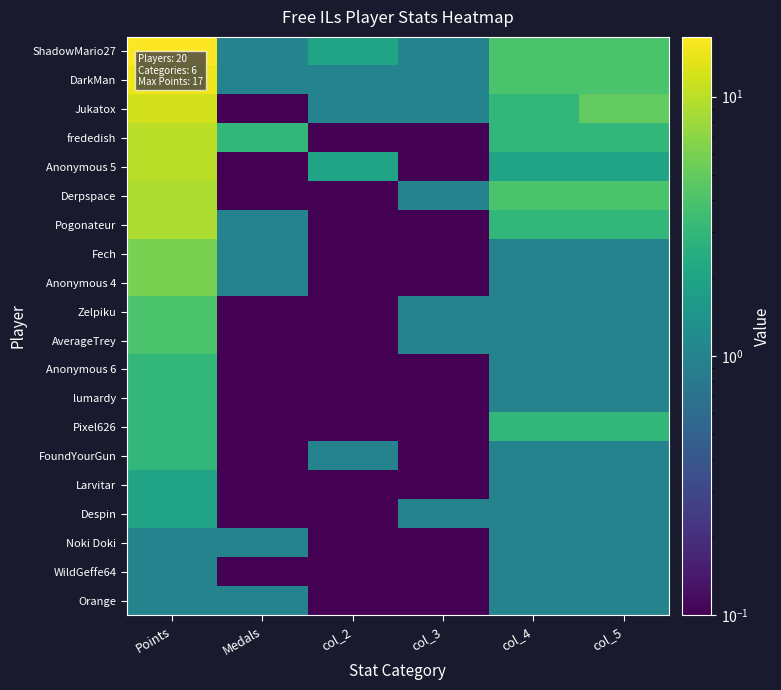

Reading left to right, list all the values displayed in this chart.

ShadowMario27: Points=17.0	Medals=1.0	col_2=2.0	col_3=1.0	col_4=4.0	col_5=4.0
DarkMan: Points=15.0	Medals=1.0	col_2=1.0	col_3=1.0	col_4=4.0	col_5=4.0
Jukatox: Points=12.0	Medals=0.1	col_2=1.0	col_3=1.0	col_4=3.0	col_5=5.0
frededish: Points=10.0	Medals=3.0	col_2=0.1	col_3=0.1	col_4=3.0	col_5=3.0
Anonymous 5: Points=10.0	Medals=0.1	col_2=2.0	col_3=0.1	col_4=2.0	col_5=2.0
Derpspace: Points=9.0	Medals=0.1	col_2=0.1	col_3=1.0	col_4=4.0	col_5=4.0
Pogonateur: Points=9.0	Medals=1.0	col_2=0.1	col_3=0.1	col_4=3.0	col_5=3.0
Fech: Points=6.0	Medals=1.0	col_2=0.1	col_3=0.1	col_4=1.0	col_5=1.0
Anonymous 4: Points=6.0	Medals=1.0	col_2=0.1	col_3=0.1	col_4=1.0	col_5=1.0
Zelpiku: Points=4.0	Medals=0.1	col_2=0.1	col_3=1.0	col_4=1.0	col_5=1.0
AverageTrey: Points=4.0	Medals=0.1	col_2=0.1	col_3=1.0	col_4=1.0	col_5=1.0
Anonymous 6: Points=3.0	Medals=0.1	col_2=0.1	col_3=0.1	col_4=1.0	col_5=1.0
lumardy: Points=3.0	Medals=0.1	col_2=0.1	col_3=0.1	col_4=1.0	col_5=1.0
Pixel626: Points=3.0	Medals=0.1	col_2=0.1	col_3=0.1	col_4=3.0	col_5=3.0
FoundYourGun: Points=3.0	Medals=0.1	col_2=1.0	col_3=0.1	col_4=1.0	col_5=1.0
Larvitar: Points=2.0	Medals=0.1	col_2=0.1	col_3=0.1	col_4=1.0	col_5=1.0
Despin: Points=2.0	Medals=0.1	col_2=0.1	col_3=1.0	col_4=1.0	col_5=1.0
Noki Doki: Points=1.0	Medals=1.0	col_2=0.1	col_3=0.1	col_4=1.0	col_5=1.0
WildGeffe64: Points=1.0	Medals=0.1	col_2=0.1	col_3=0.1	col_4=1.0	col_5=1.0
Orange: Points=1.0	Medals=1.0	col_2=0.1	col_3=0.1	col_4=1.0	col_5=1.0